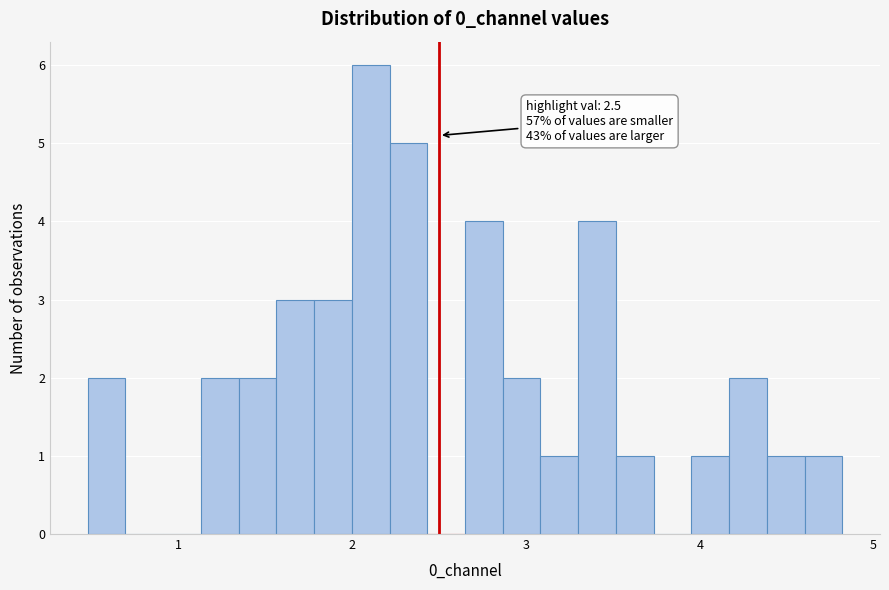

Read against the x-axis, roughly where is the centre of the tallest bar?

2.1